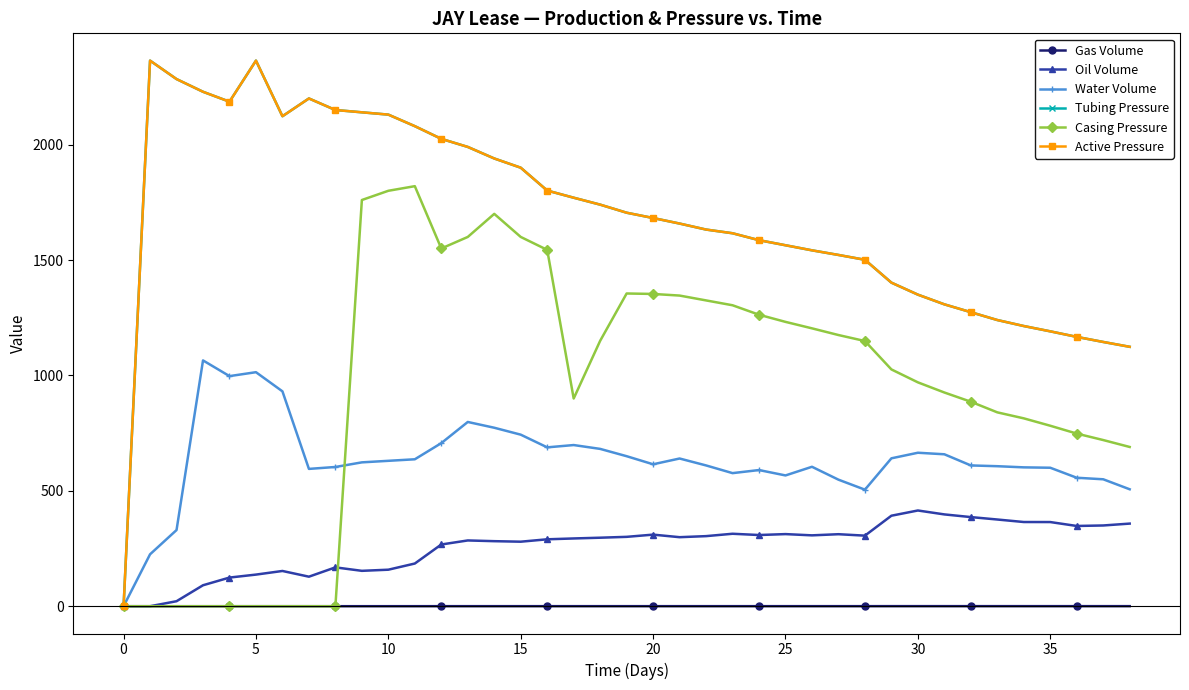

True or false: Oil Volume and Gas Volume intersect in this chart.

False